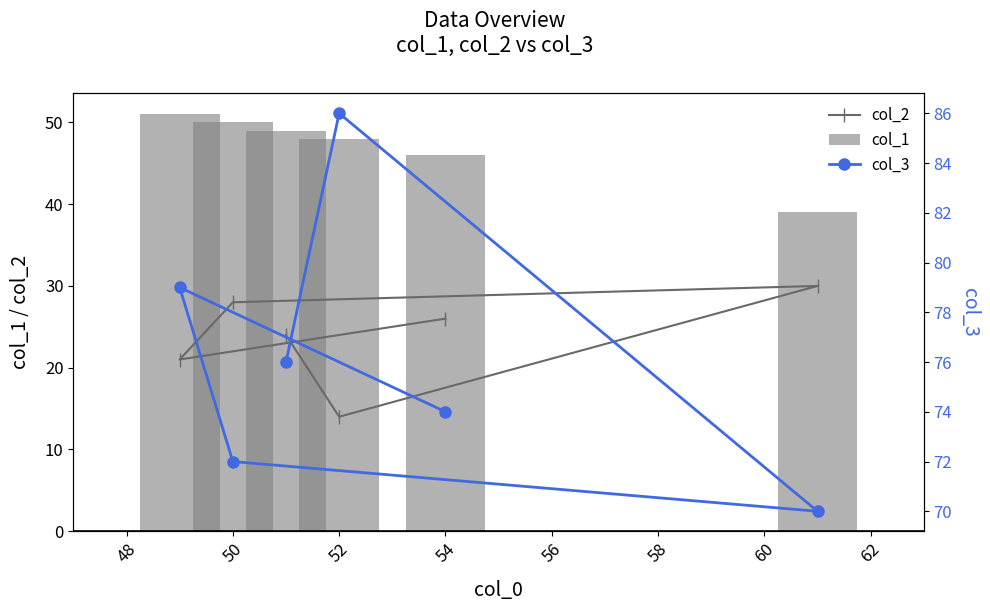

Is it true that col_2 equals 14 at 52?

True